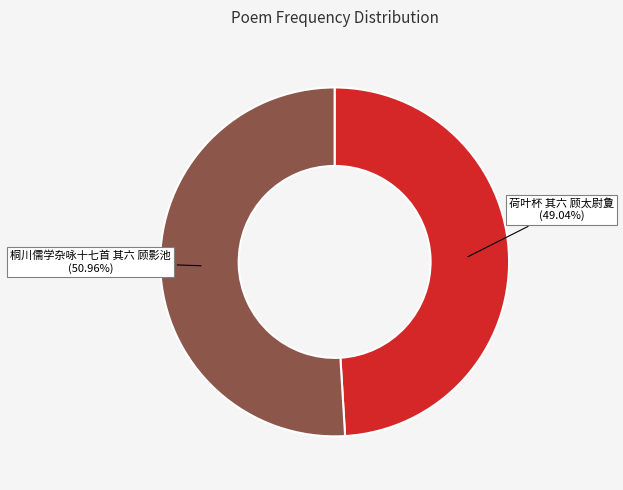

Does any single category account for the majority?

Yes